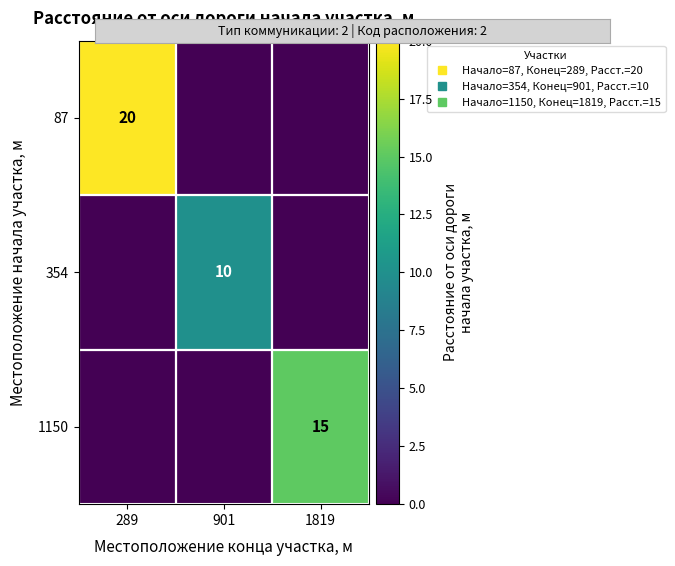

How many 87 values are between 0 and 20?

3